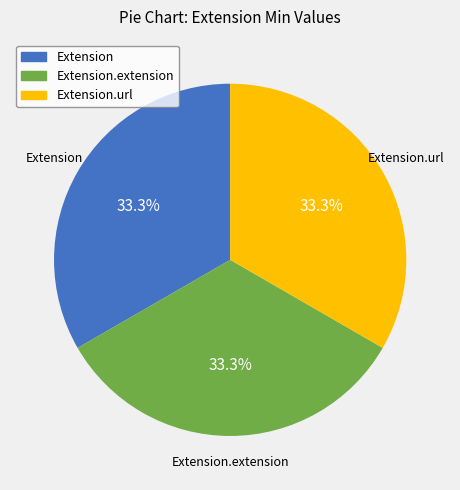

Is there a majority slice in this chart?

No